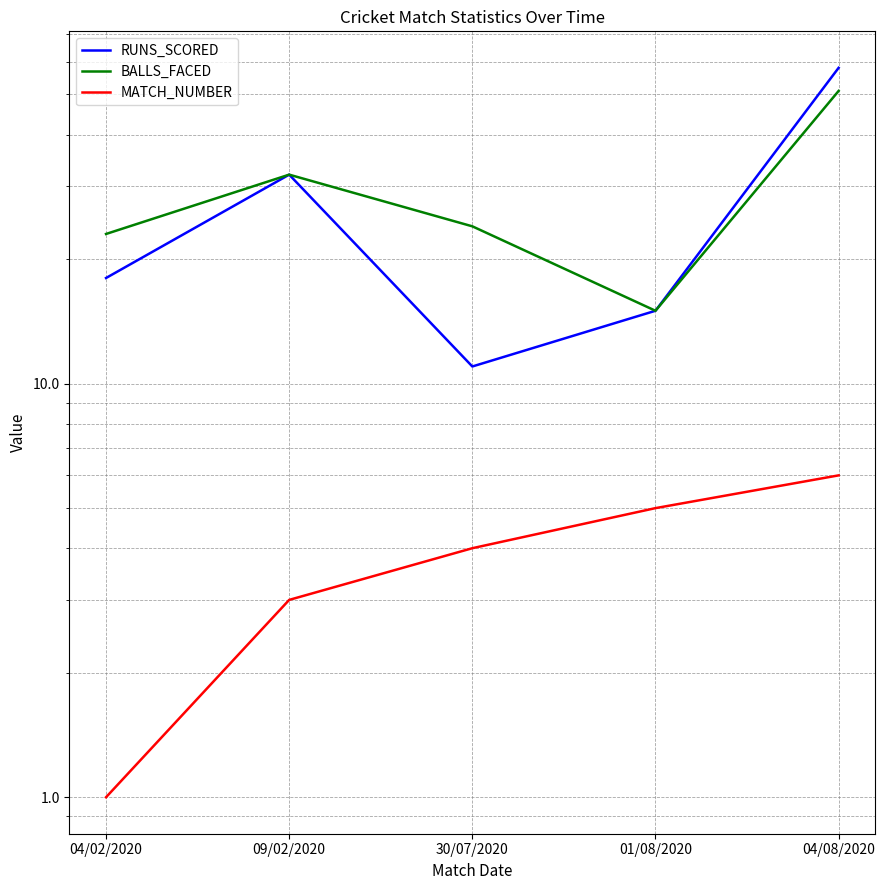

At which category does the chart reach its peak across all series?

04/08/2020